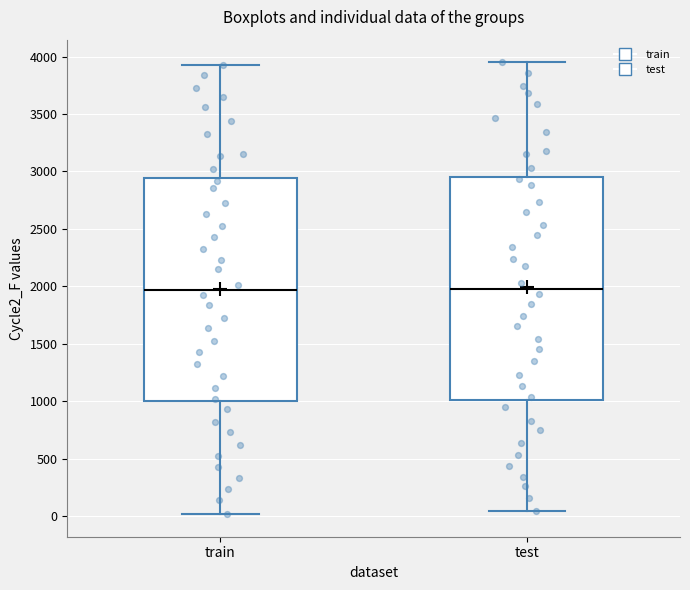

Reading left to right, transcribe this box plot: for each box, give where its median line is, the range the box spans, and where its two whiskers end, as read against the y-axis. The values are not printed on the chart, so give them approximately, as read against the axis.

train: median 1950, box 1000 to 2950, whiskers 0 to 3950
test: median 2000, box 1000 to 2950, whiskers 50 to 3950